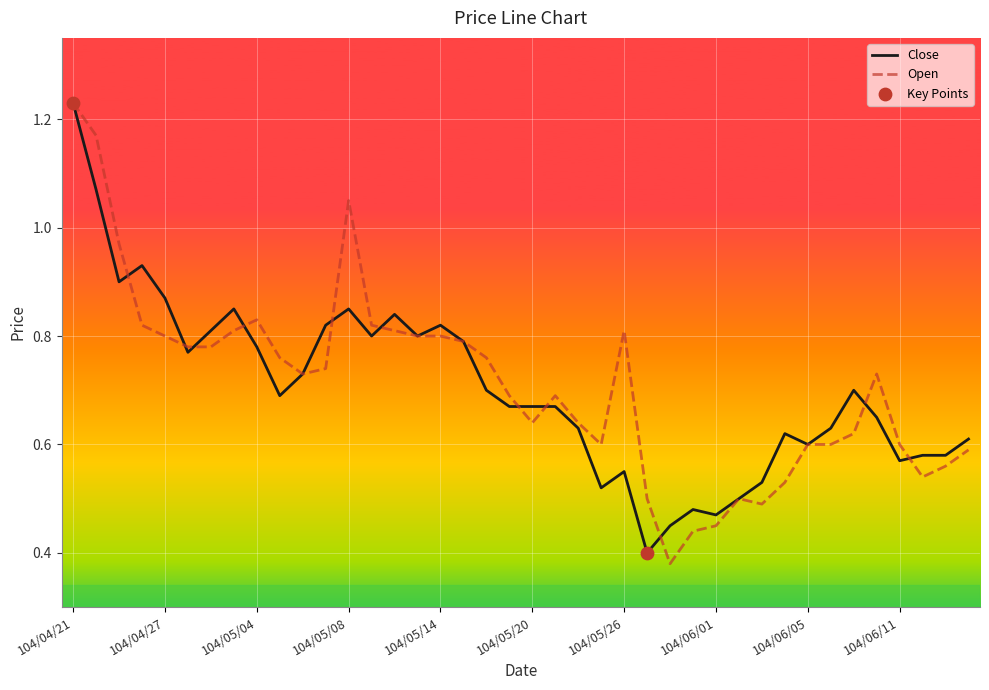

At how many categories does at least one series exceed 0?

40